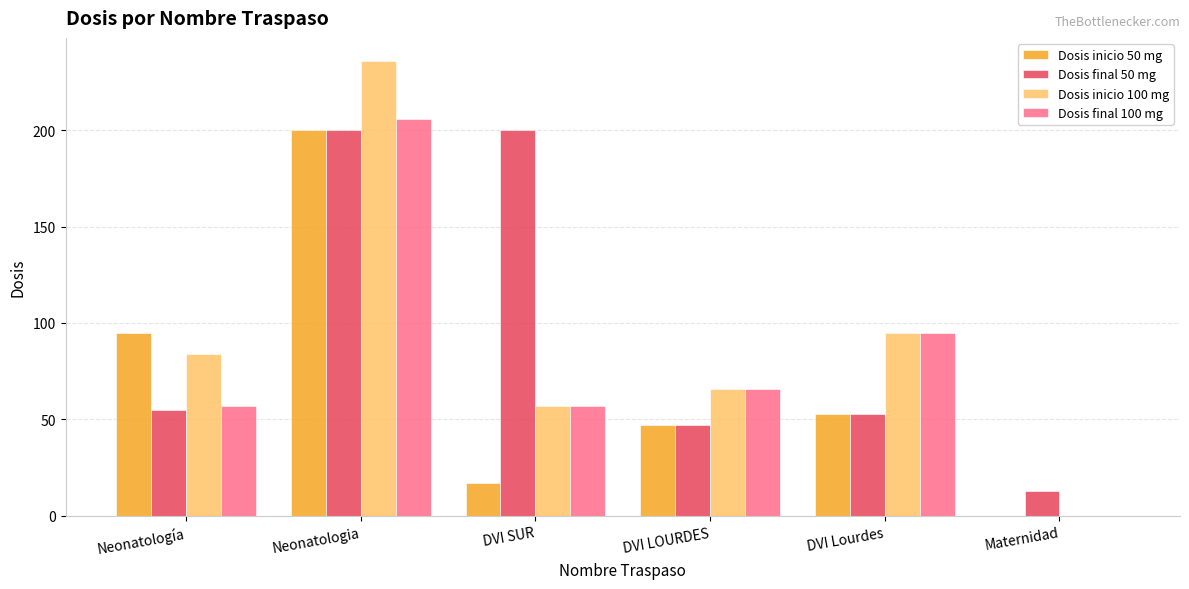

Read the Dosis final 100 mg value at DVI LOURDES.

66